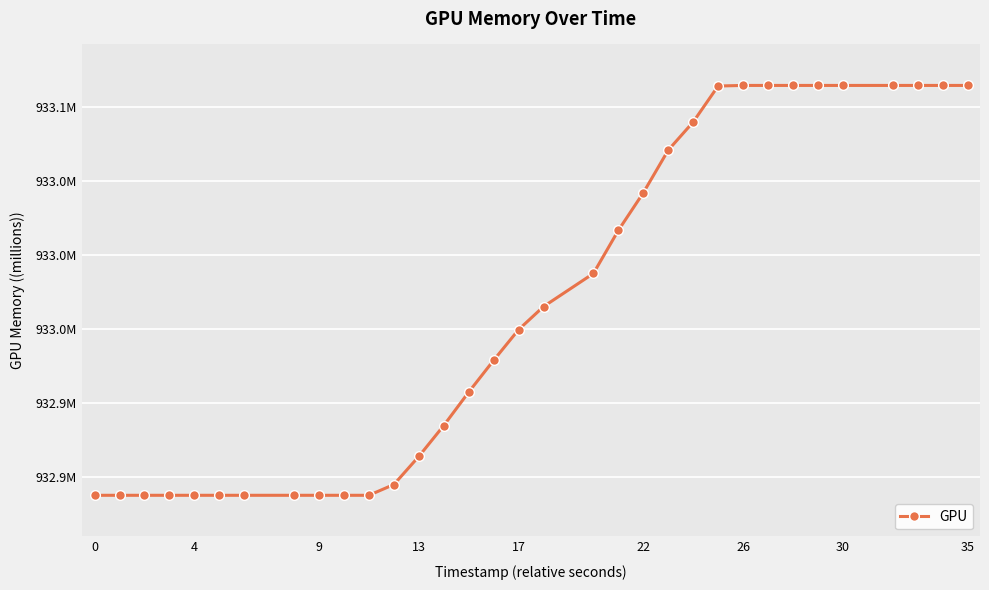

Is this an area chart (filled region under the line)?

No